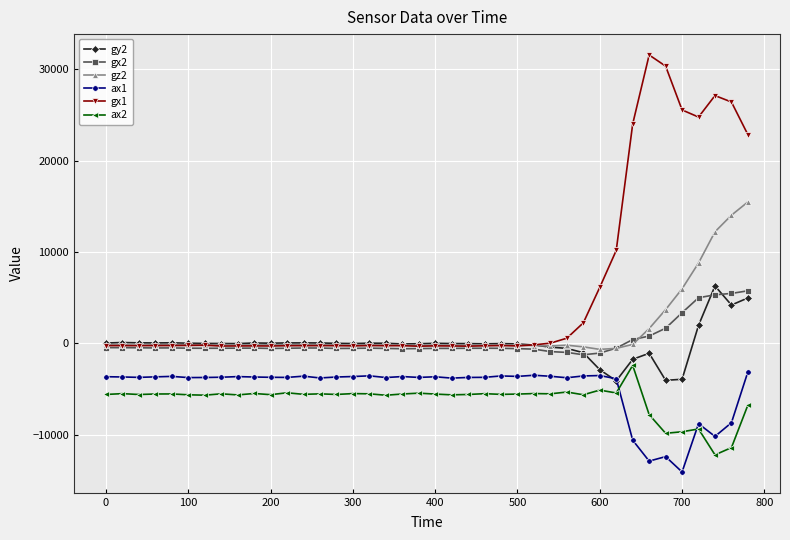

Which series has the largest total across all categories?

gx1